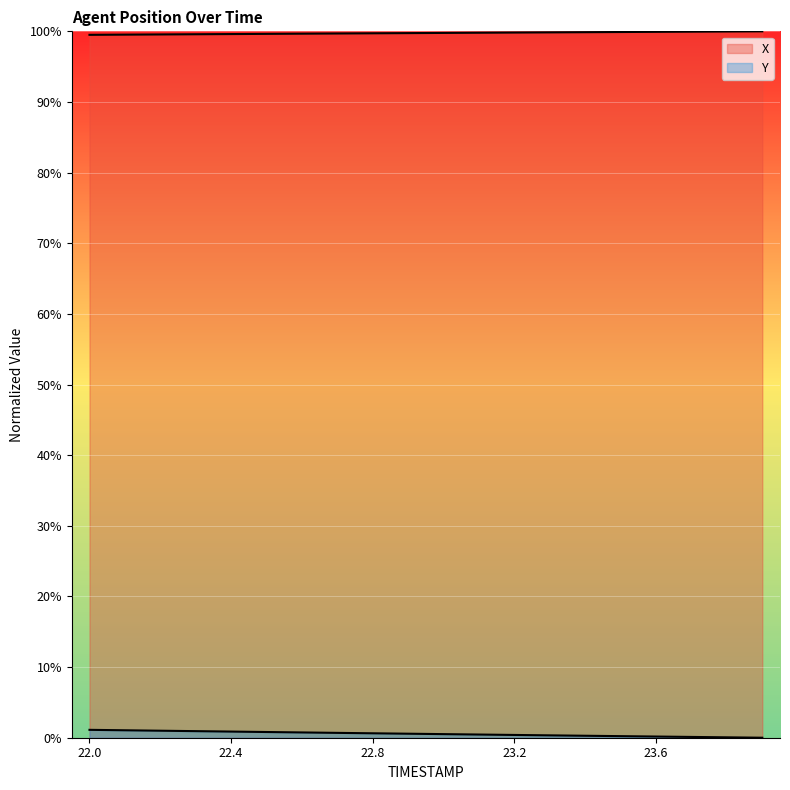

True or false: Y and X cross at least once.

False